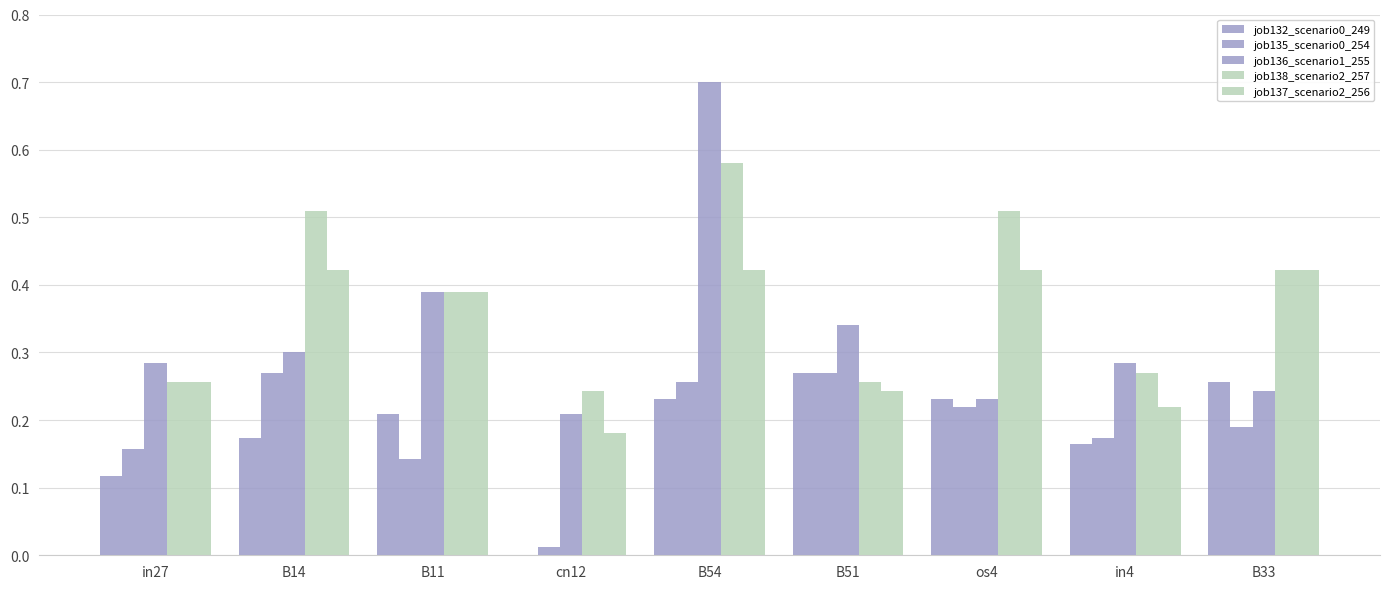

Reading left to right, transcribe all the data shown in this chart.

job132_scenario0_249: in27=0.1	B14=0.2	B11=0.2	cn12=0.0	B54=0.2	B51=0.3	os4=0.2	in4=0.2	B33=0.3
job135_scenario0_254: in27=0.2	B14=0.3	B11=0.1	cn12=0.0	B54=0.3	B51=0.3	os4=0.2	in4=0.2	B33=0.2
job136_scenario1_255: in27=0.3	B14=0.3	B11=0.4	cn12=0.2	B54=0.7	B51=0.3	os4=0.2	in4=0.3	B33=0.2
job138_scenario2_257: in27=0.3	B14=0.5	B11=0.4	cn12=0.2	B54=0.6	B51=0.3	os4=0.5	in4=0.3	B33=0.4
job137_scenario2_256: in27=0.3	B14=0.4	B11=0.4	cn12=0.2	B54=0.4	B51=0.2	os4=0.4	in4=0.2	B33=0.4